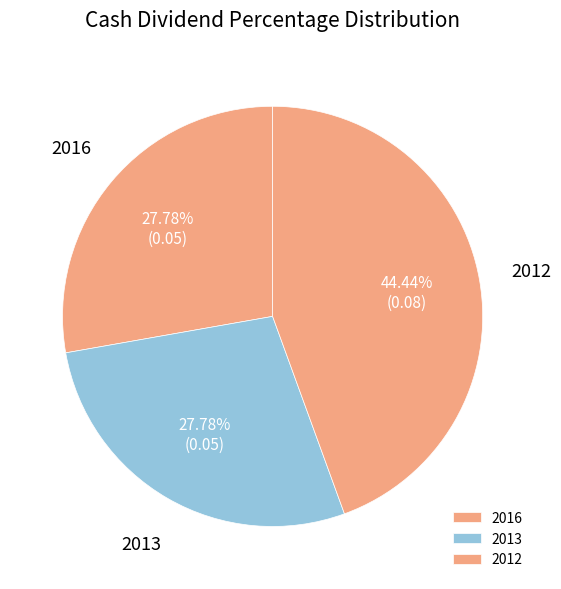

Count the number of slices in the pie.

3